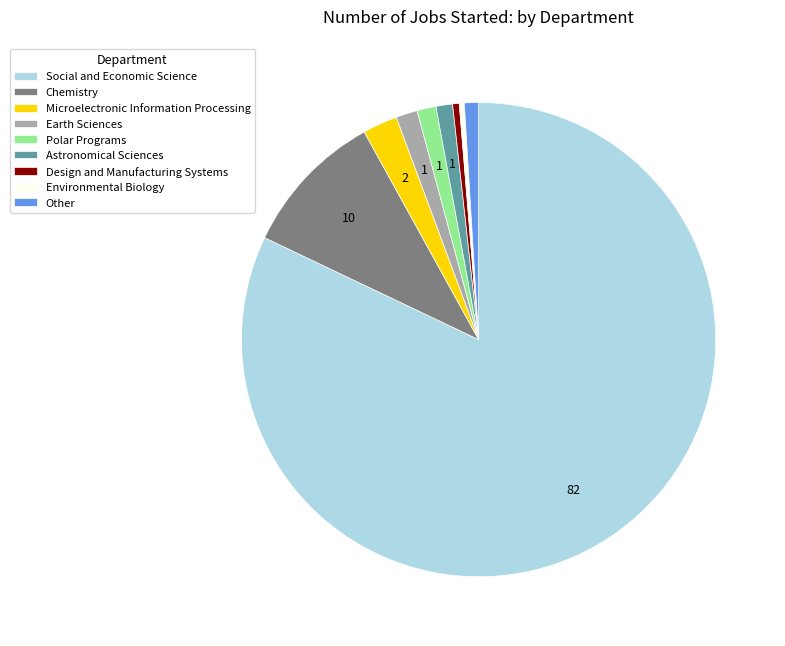

Which category has the biggest portion of the pie?

Social and Economic Science